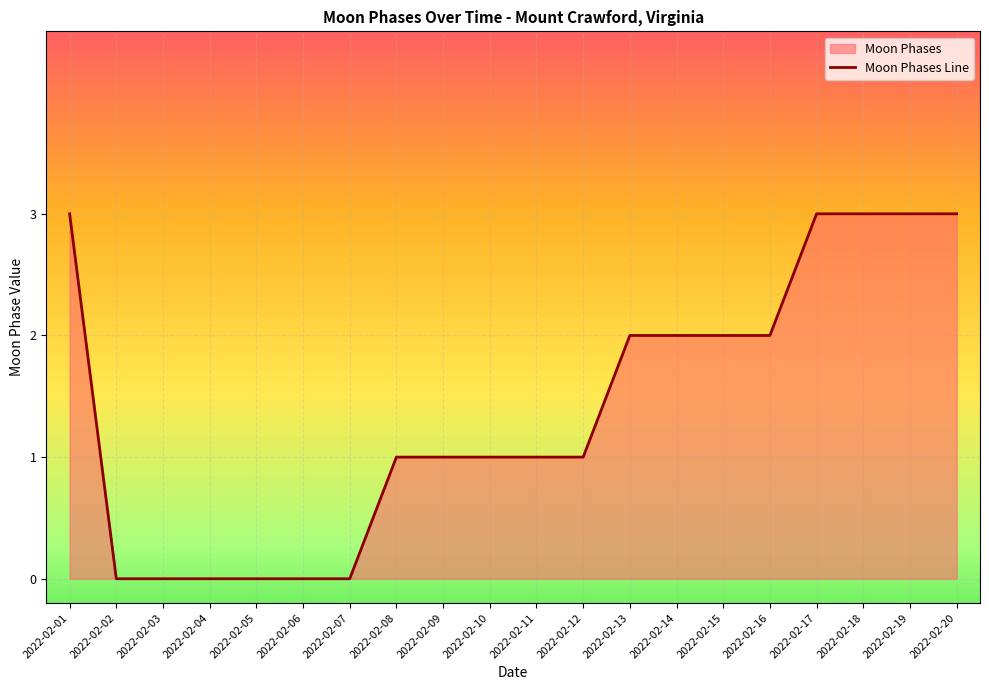

What is the difference between the maximum and minimum values?

3